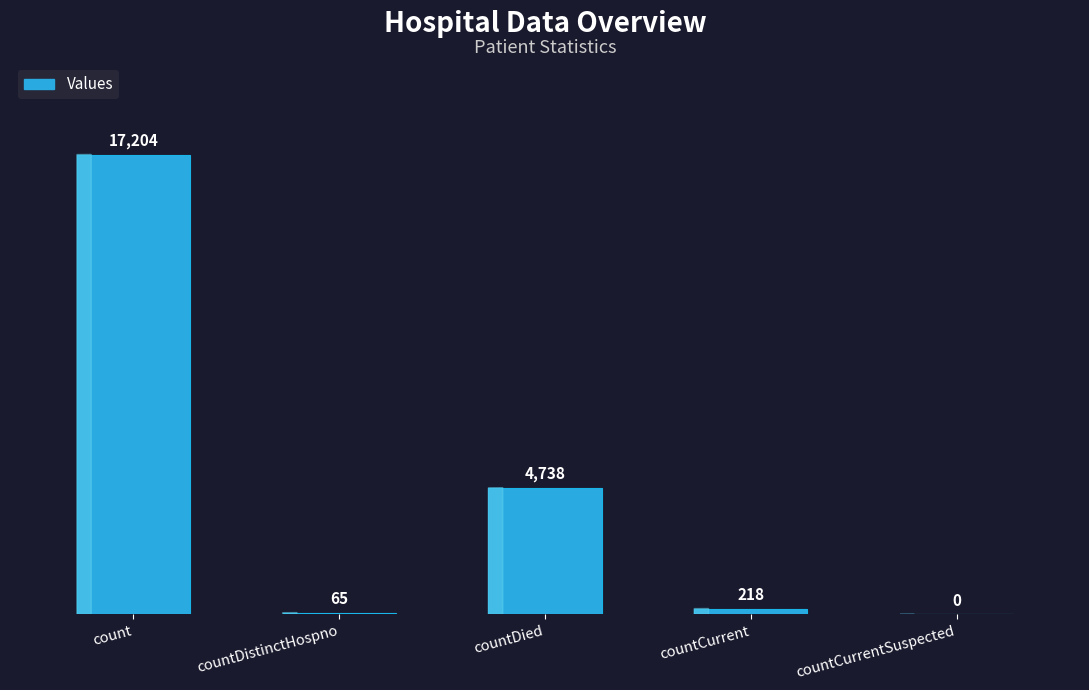

How many data points does each series have?

5